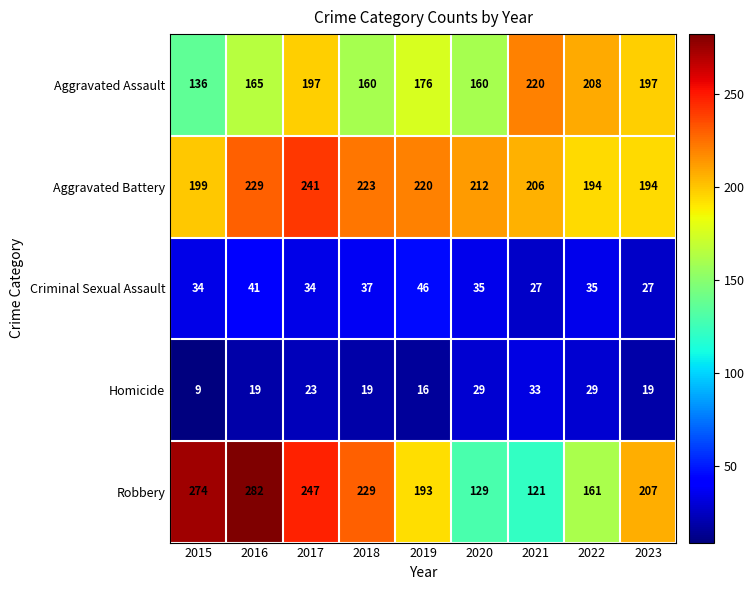

True or false: Criminal Sexual Assault has a value of 46 at 2019.

True